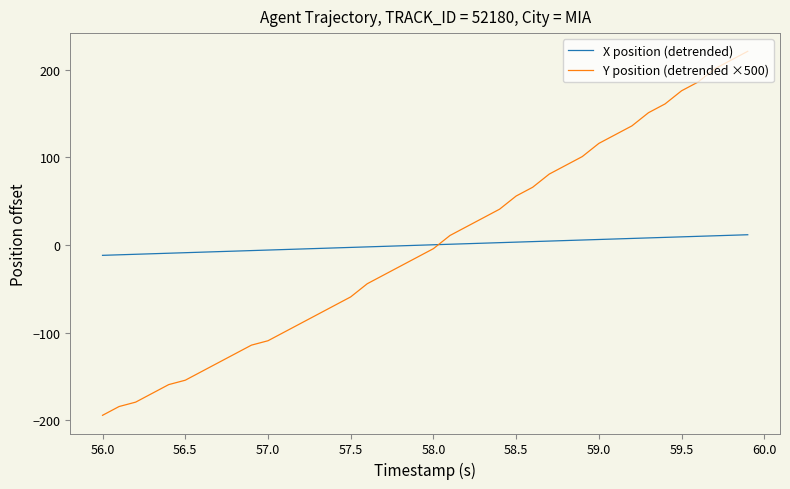

Rank the series by their maximum value, from highest to lowest.

Y position (detrended ×500), X position (detrended)